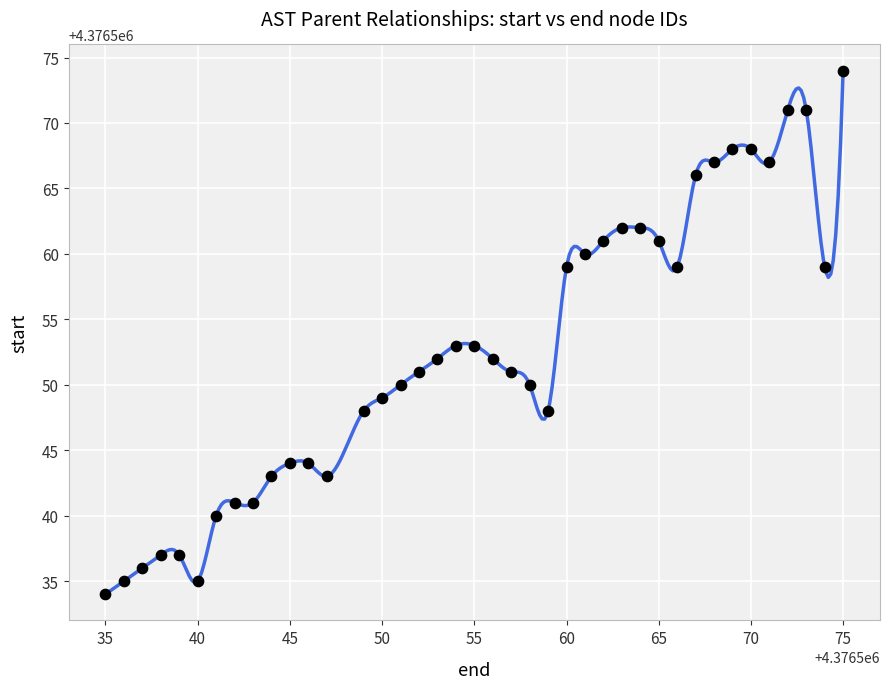

What is the range of Y values (max minus min)?

40